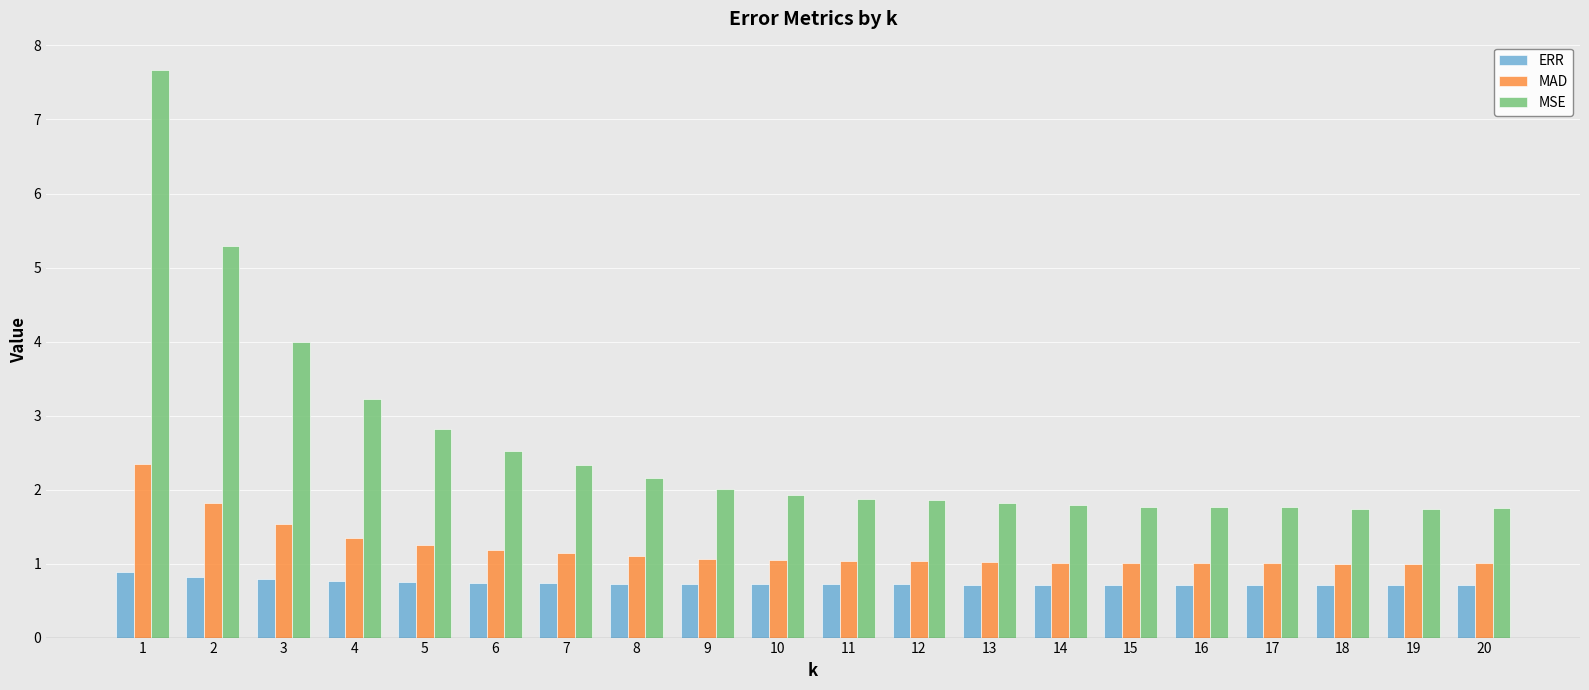

Does the chart contain stacked bars?

No